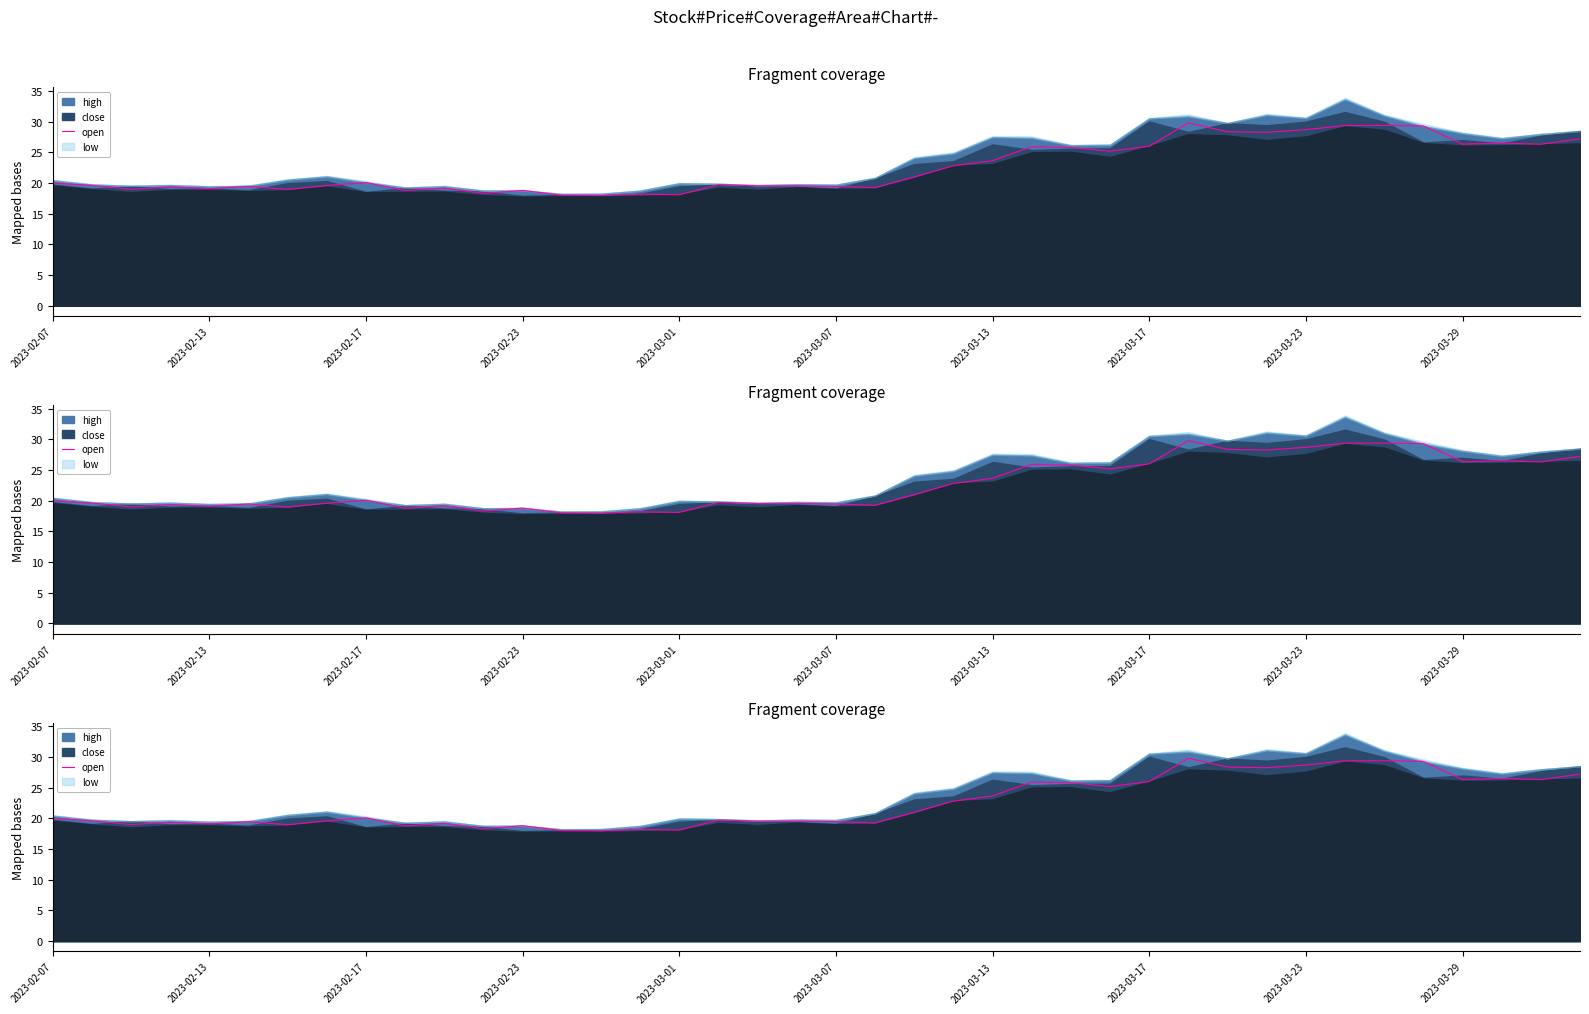

Reading left to right, extract all data points from this chart.

20.0	19.6	19.0	19.4	19.1	19.5	19.0	19.6	20.1	18.8	19.2	18.3	18.8	18.0	18.0	18.2	18.1	19.7	19.6	19.6	19.5	19.3	21.0	22.8	23.7	25.9	25.8	25.2	26.0	29.8	28.4	28.3	28.7	29.4	29.4	29.3	26.4	26.5	26.3	27.2